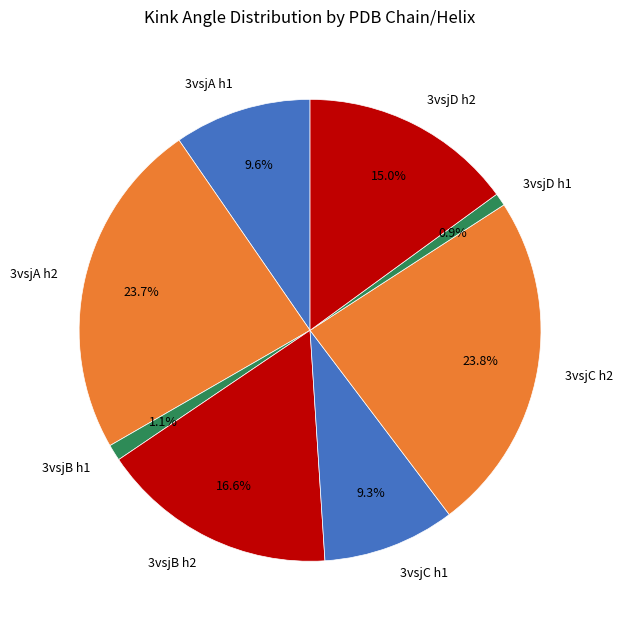

Approximately how many times larger is the value at 3vsjA h1 compared to 3vsjD h1?

10.8